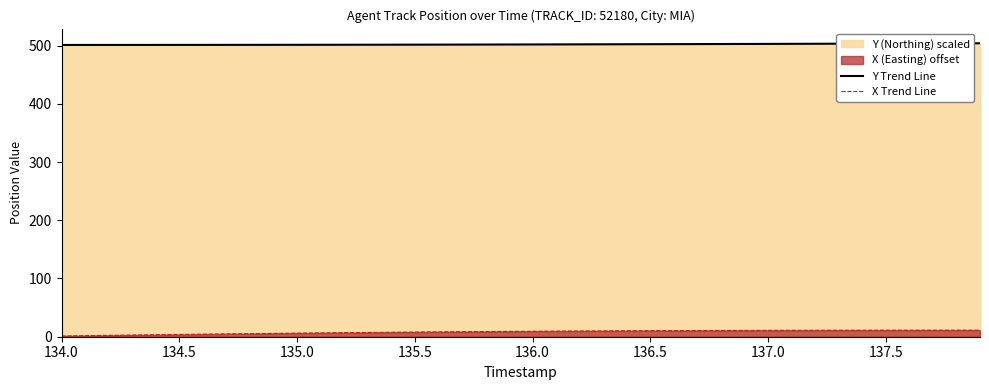

How many categories are shown in the chart?

40